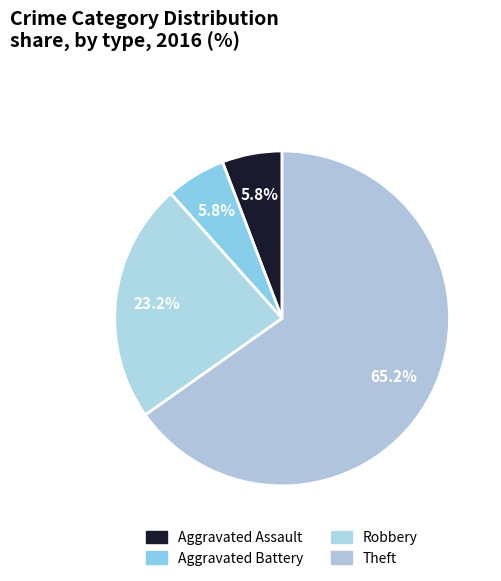

Which has a higher value, Theft or Aggravated Battery?

Theft